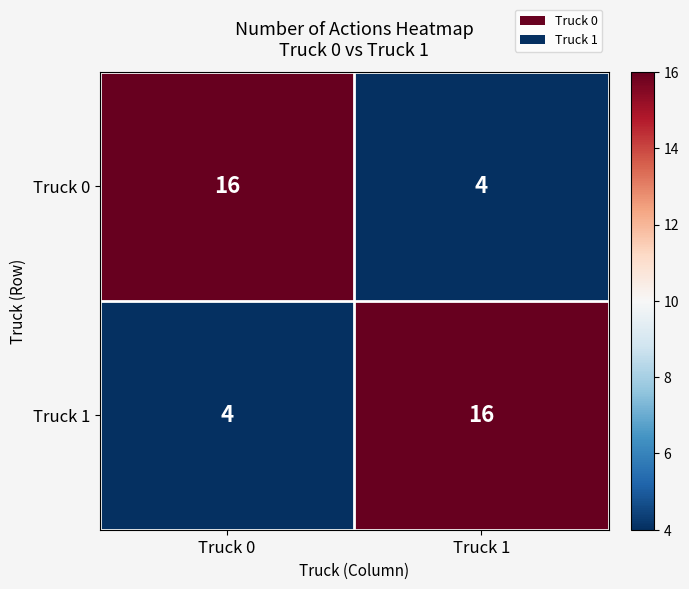

The Truck 1 series shows 8 at Truck 1. True or false?

False